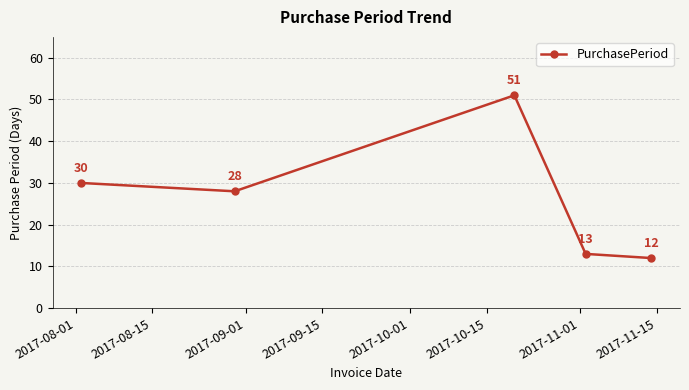

How many data points are less than 28?

2